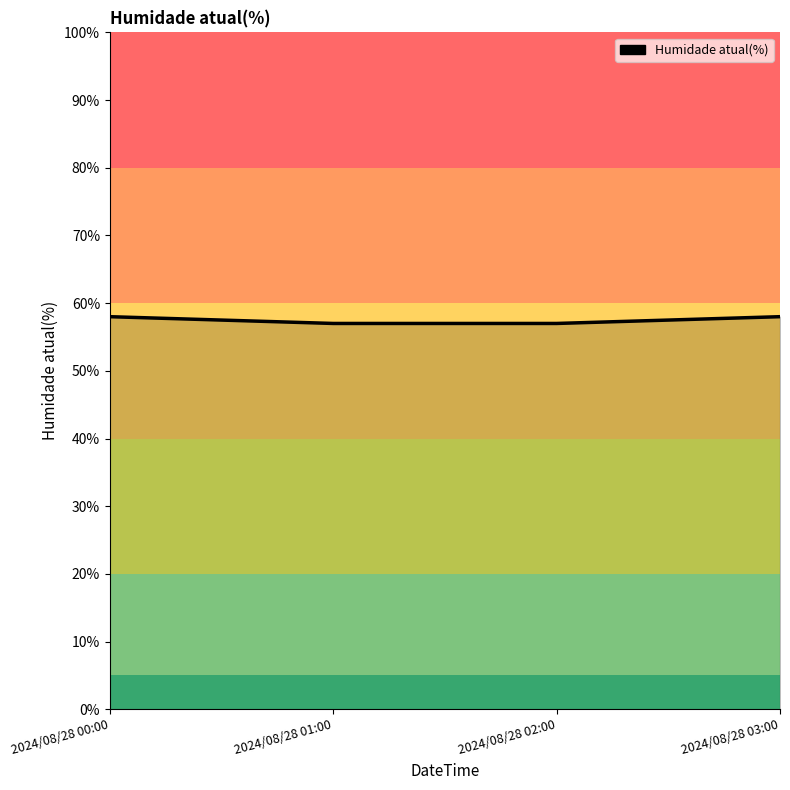

What is the average value?

58